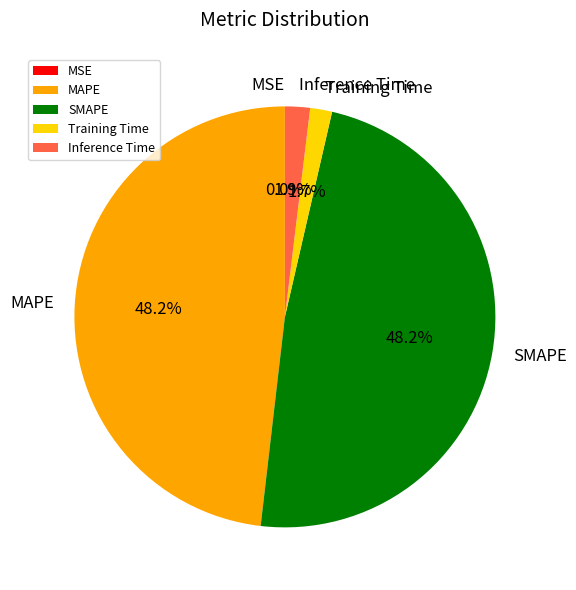

To the nearest percent, what is the difference between the largest and smallest slice percentages?

48%